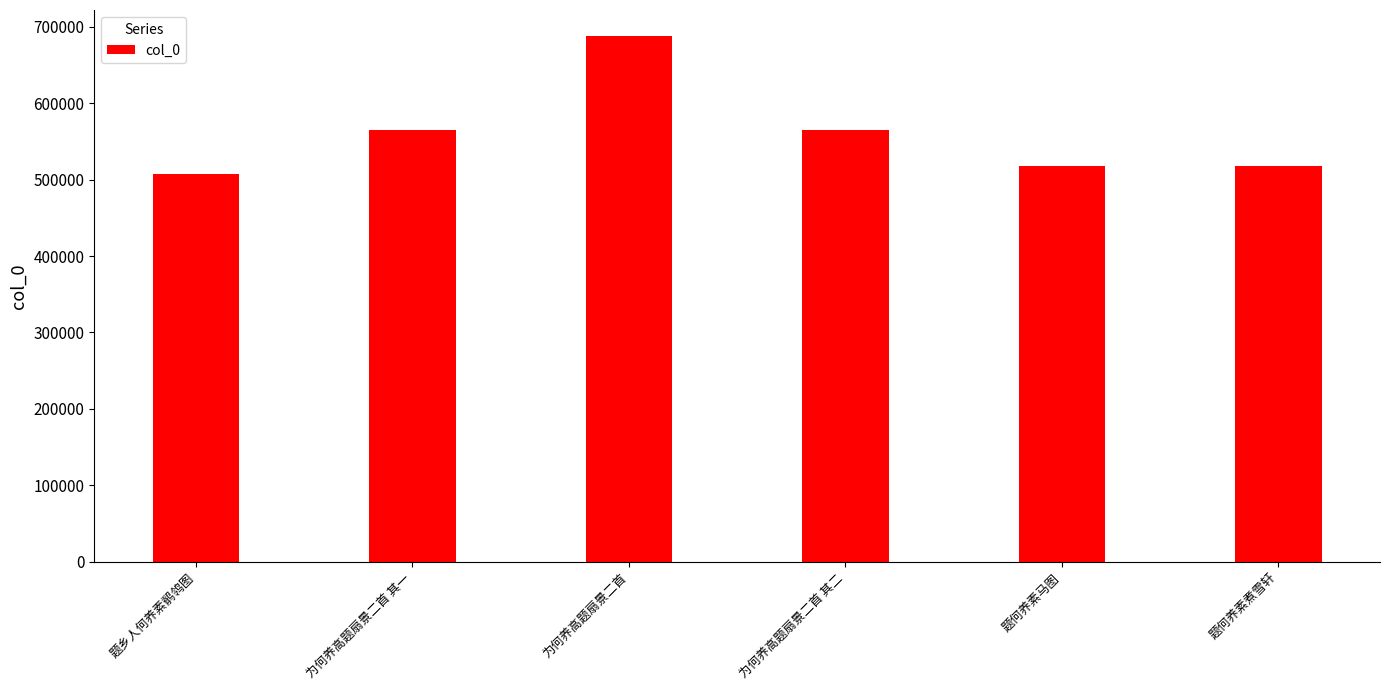

What is the difference between the values at 题何养素马图 and 题何养素煮雪轩?

1